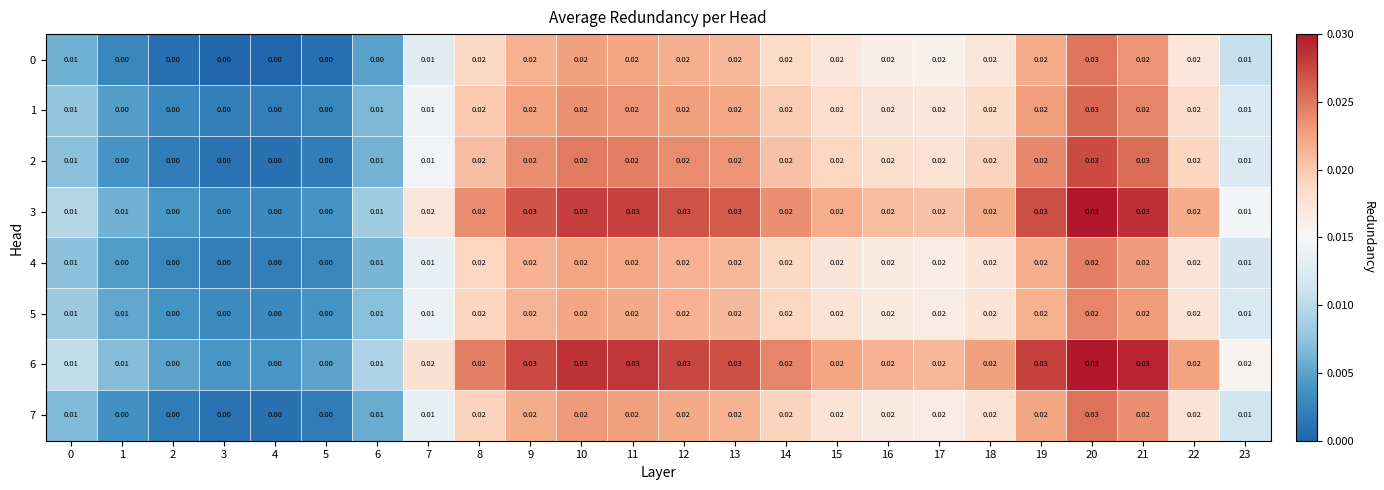

Is the value of 7 at 8 greater than the value of 3 at 9?

No